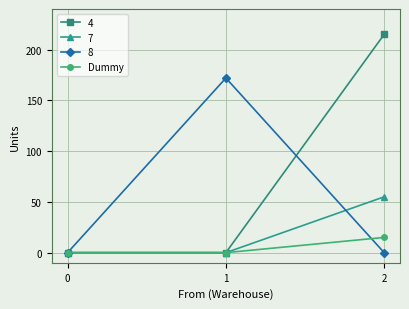

Is it true that Dummy equals 0 at 0?

True